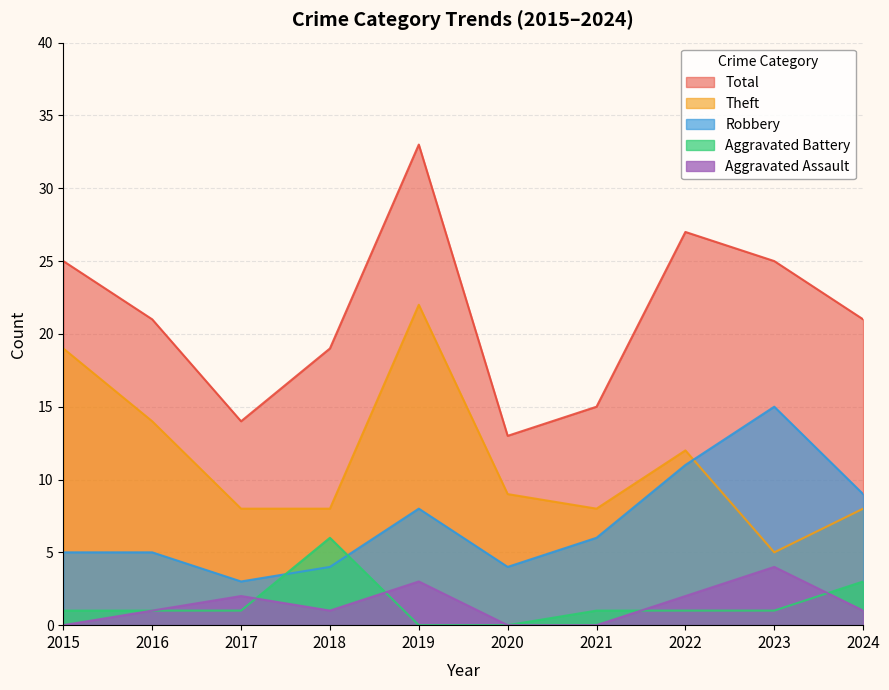

Which category has the highest value across all series?

2019